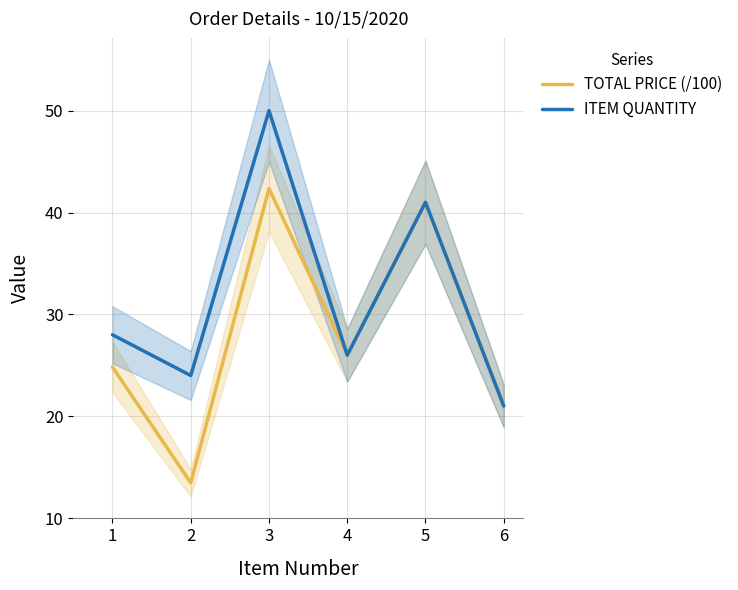

Which series has the largest total across all categories?

ITEM QUANTITY